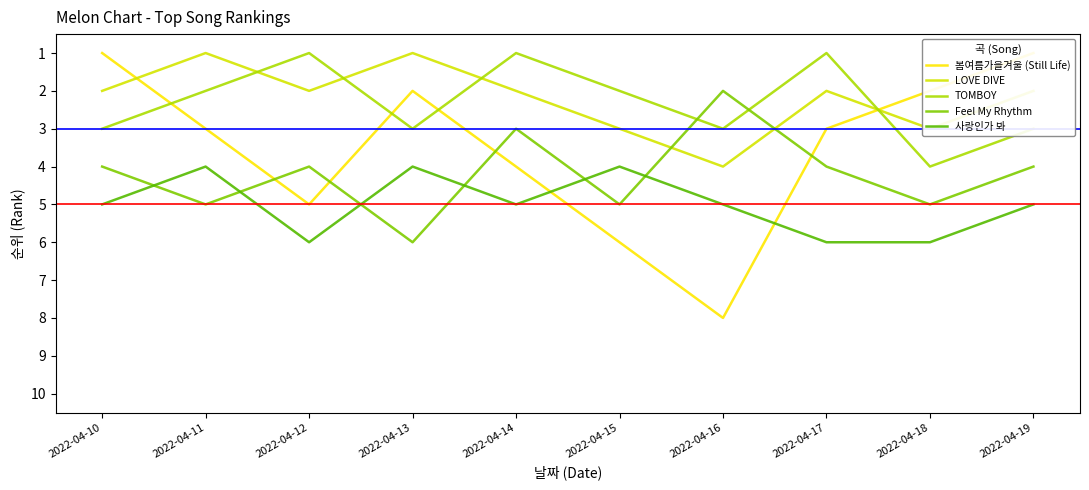

How many data points in 사랑인가 봐 are above 5?

3